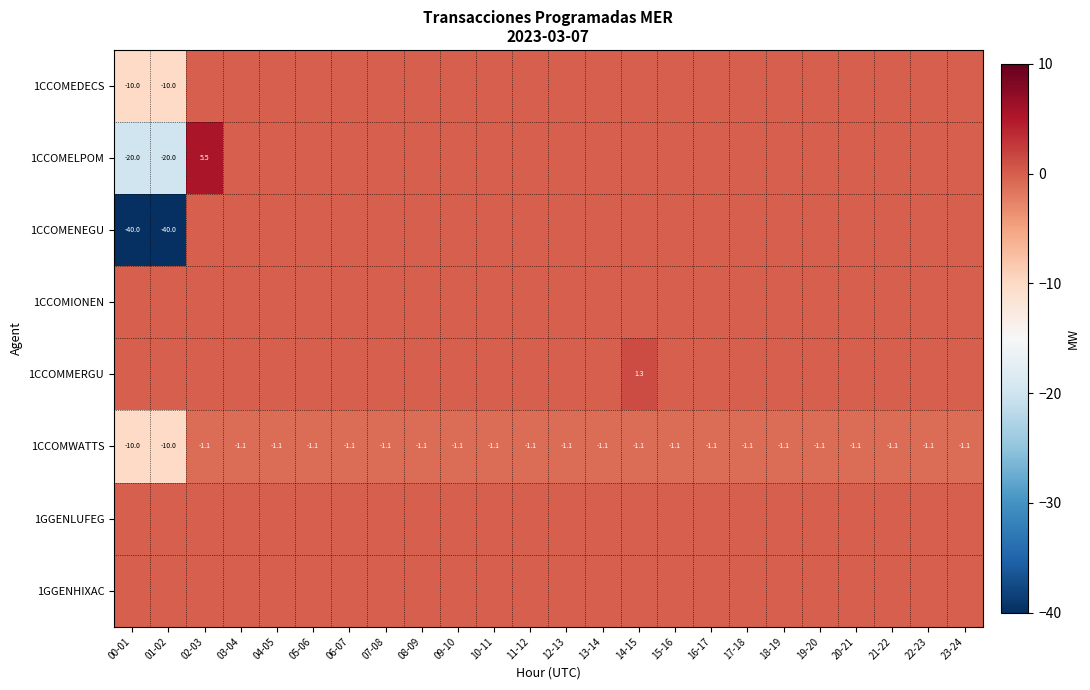

What is the difference between the maximum and minimum values in the 1CCOMWATTS series?

8.9